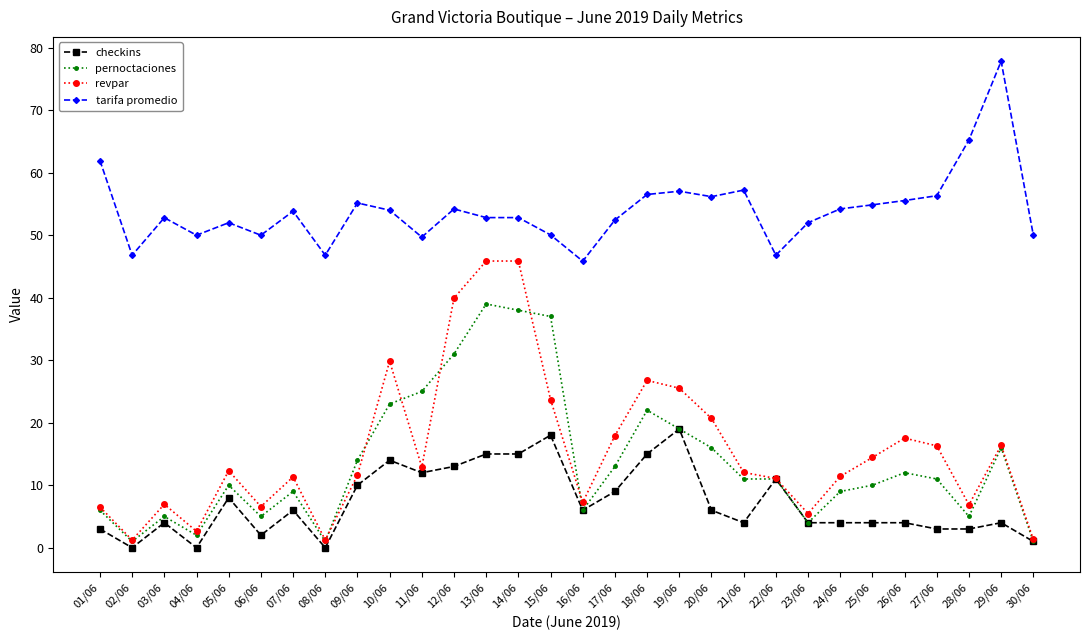

At which label is tarifa promedio closest to 61?

01/06